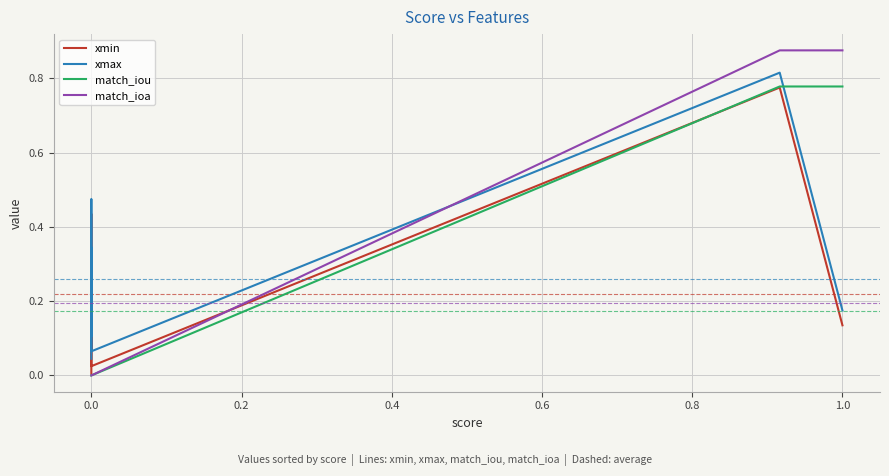

Which series has the widest spread of values?

match_ioa